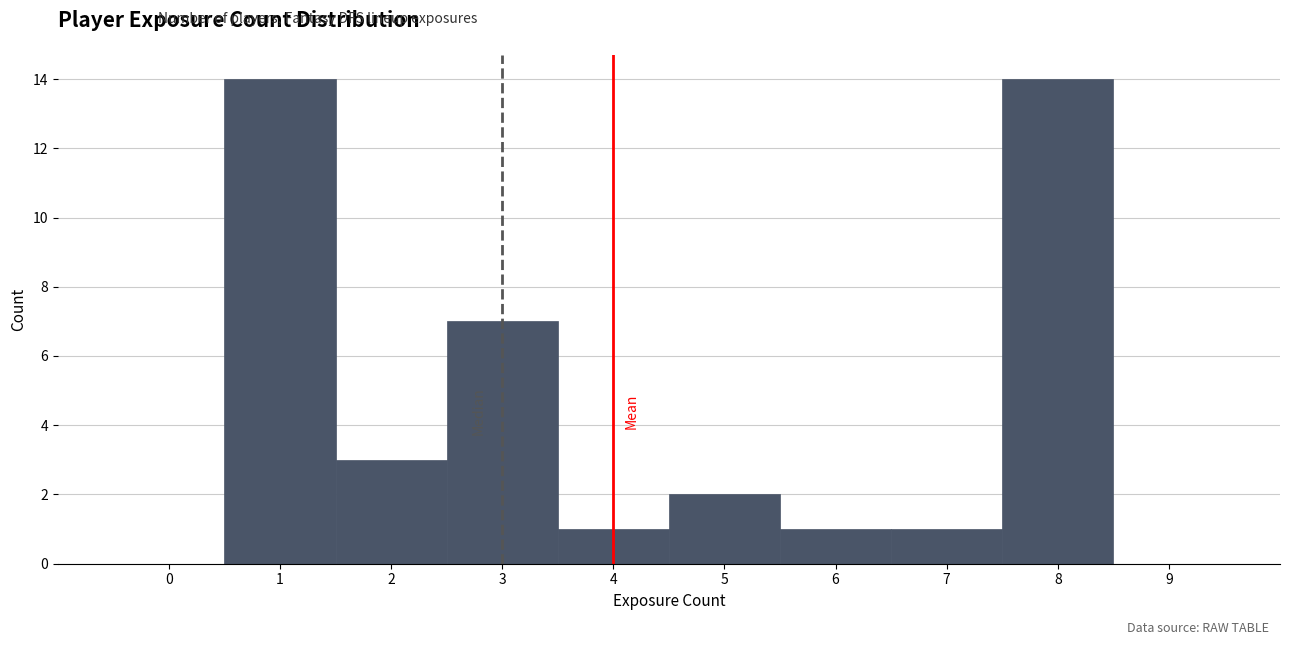

Reading left to right, transcribe this chart: for each bar, give the range it covers on the x-axis and its height. The values are not printed on the chart, so give them approximately, as read against the axis.

-0.5 to 0.5: 0
0.5 to 1.5: 14
1.5 to 2.5: 3
2.5 to 3.5: 7
3.5 to 4.5: 1
4.5 to 5.5: 2
5.5 to 6.5: 1
6.5 to 7.5: 1
7.5 to 8.5: 14
8.5 to 9.5: 0